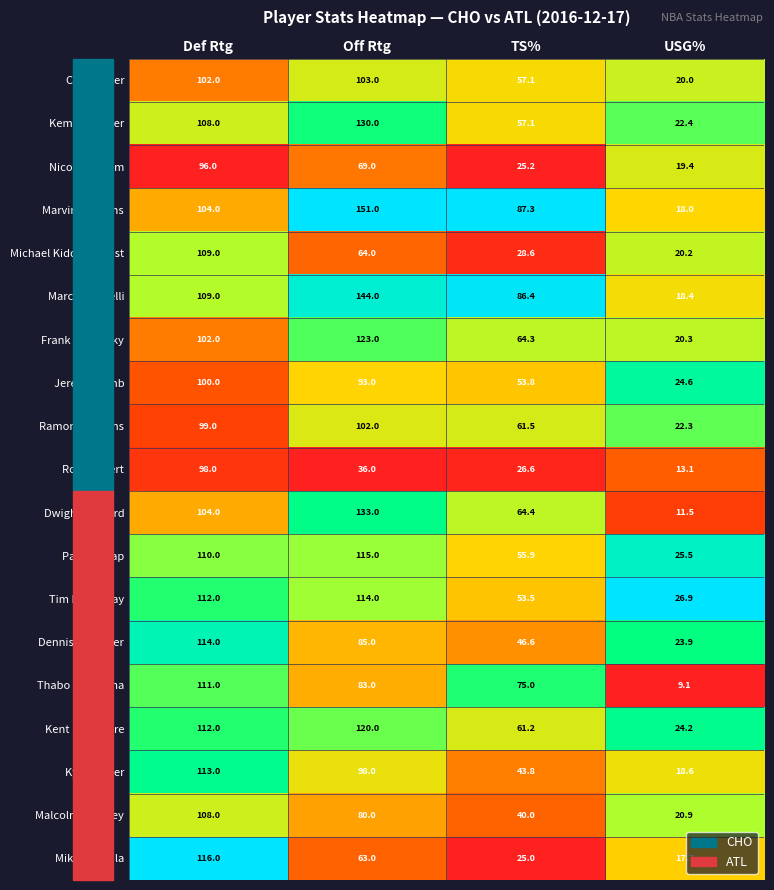

At which category is the sum across all series the highest?

Def Rtg